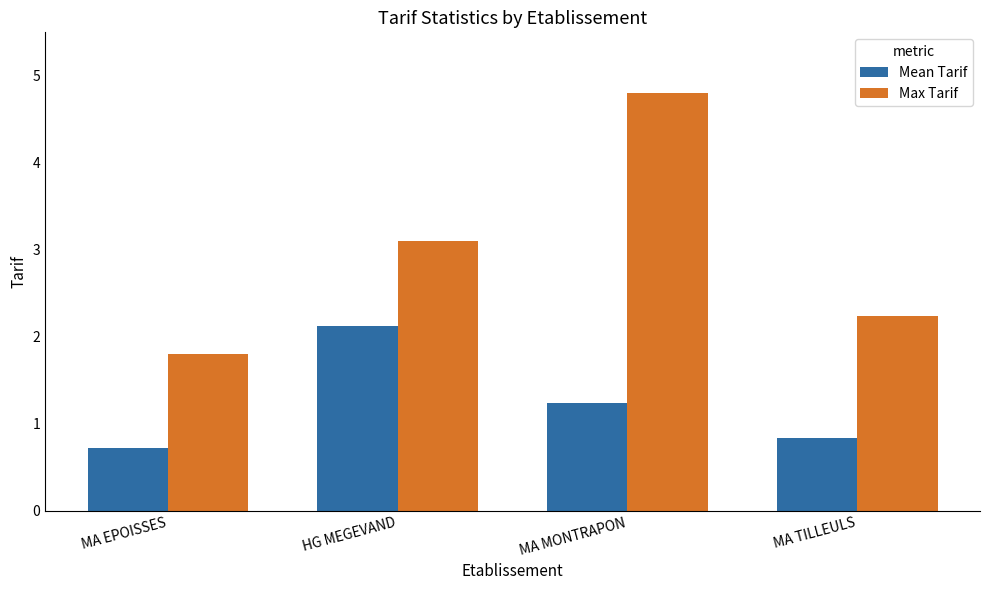

Where does the Mean Tarif series first go above 1?

HG MEGEVAND